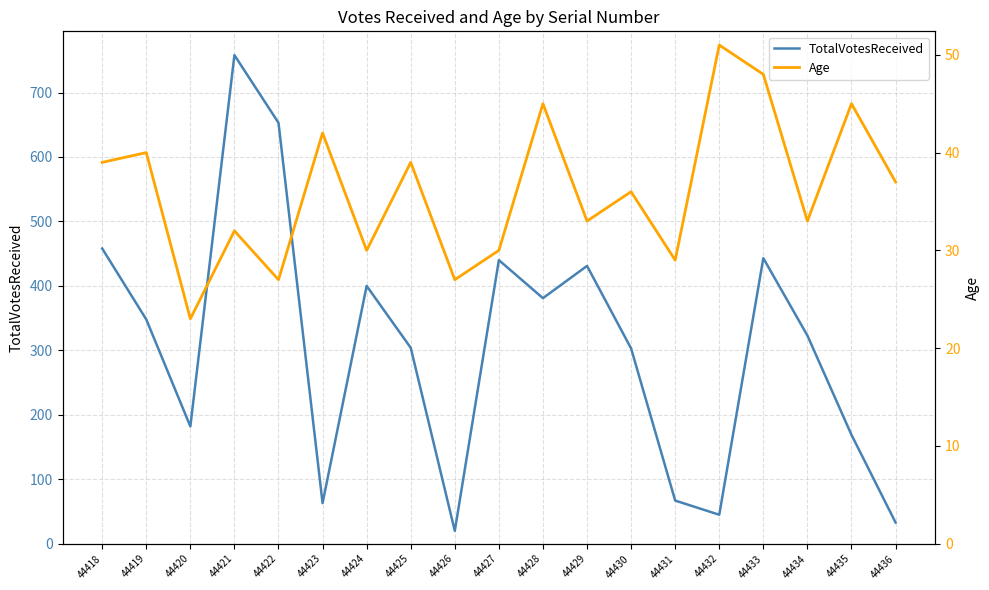

The value of TotalVotesReceived at 44426 is 20. True or false?

True